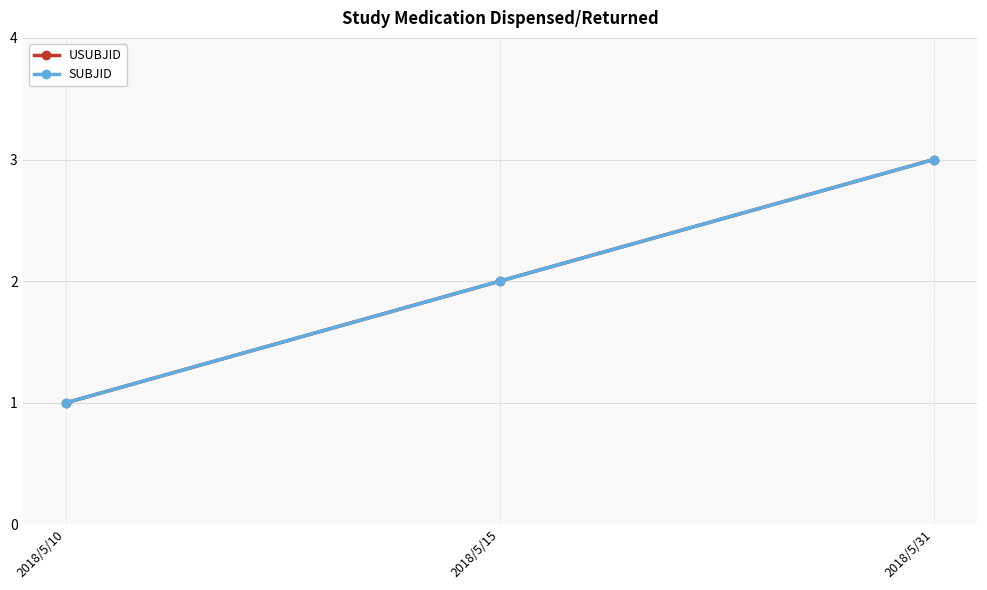

What is the minimum value for USUBJID?

1